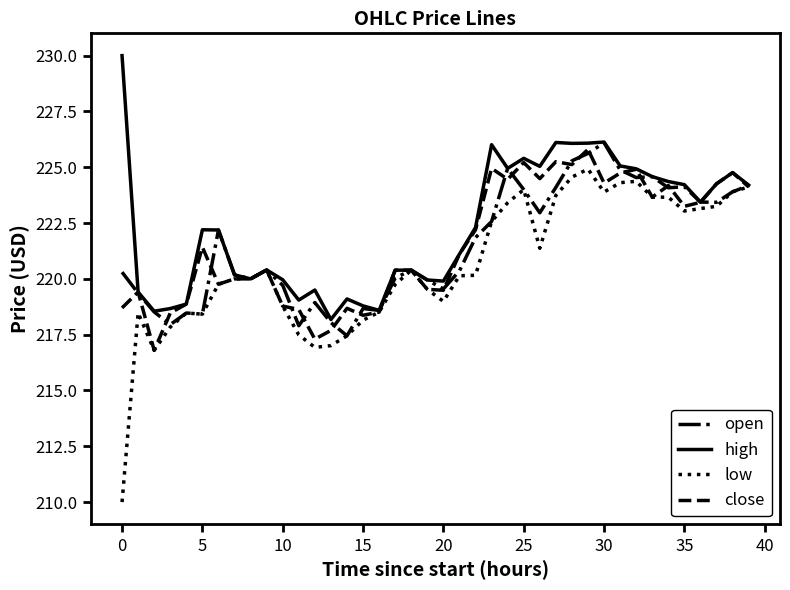

What is the maximum value shown in the chart?

230.0